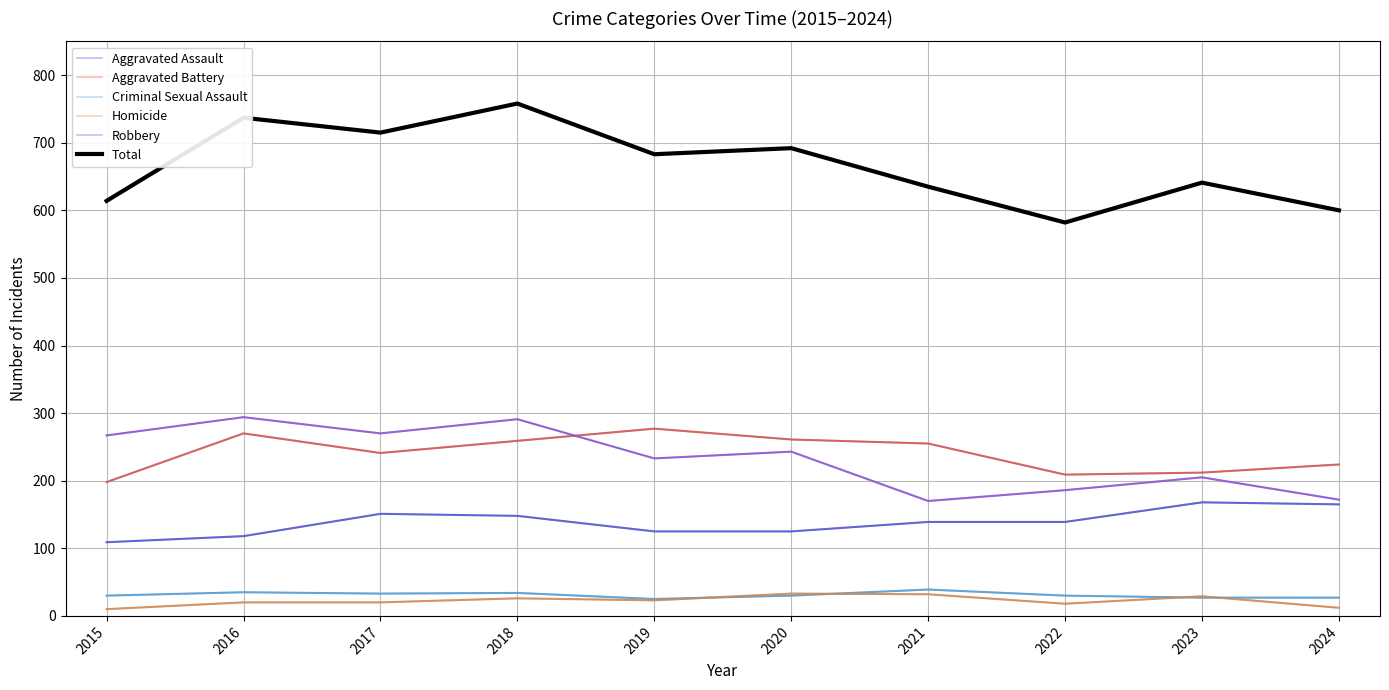

What is the value of the Robbery point at the 10th from the left?

172